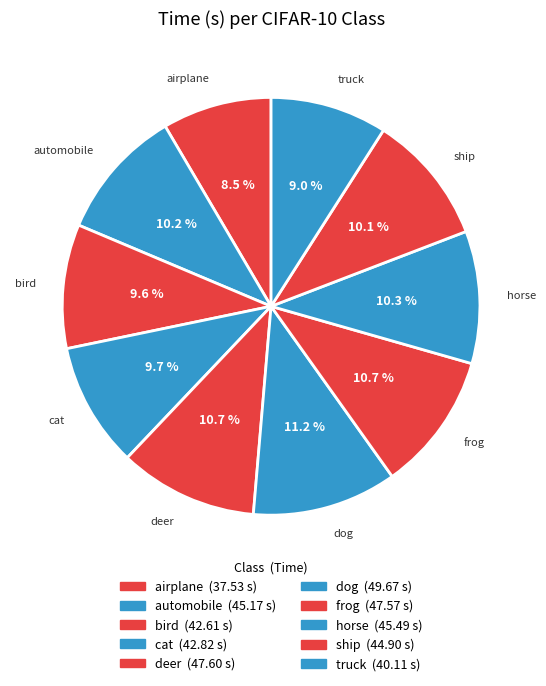

How many segments does this pie chart have?

10